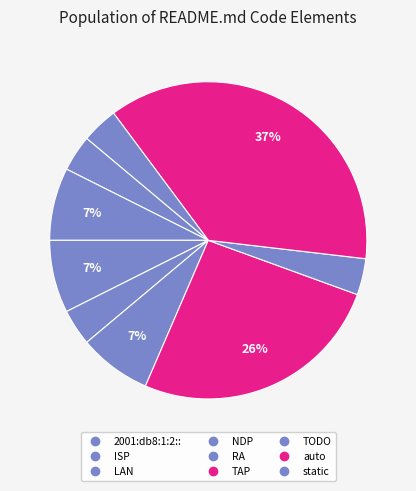

How many slices are in this pie chart?

9